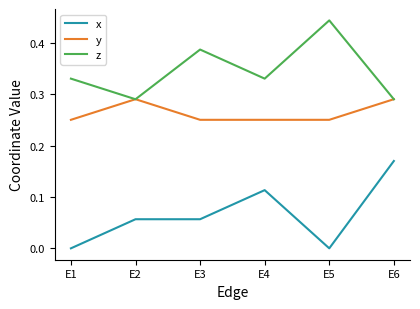

Which category has the highest value in the z series?

E5